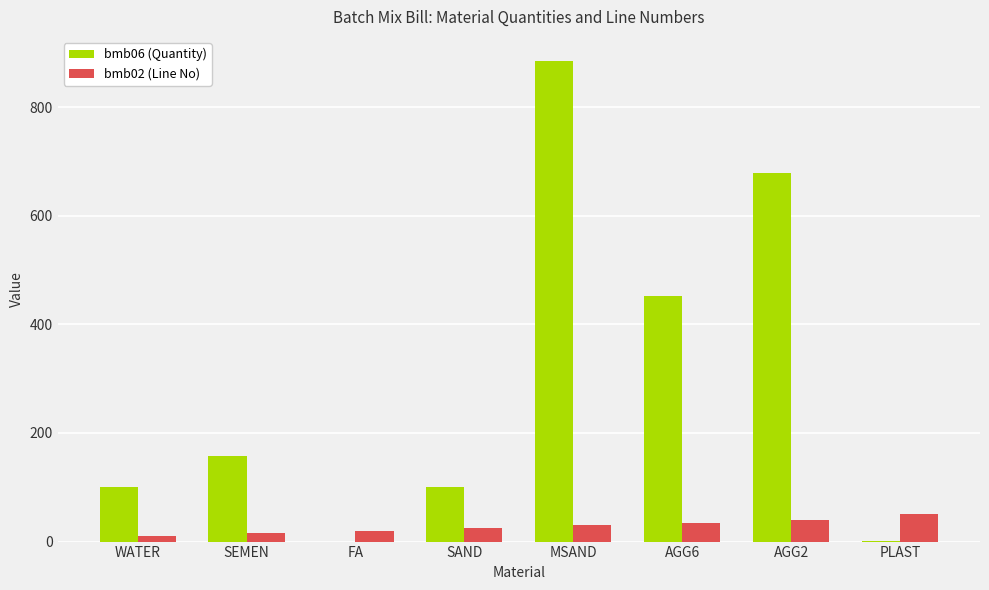

Which series has the largest range (max minus min)?

bmb06 (Quantity)